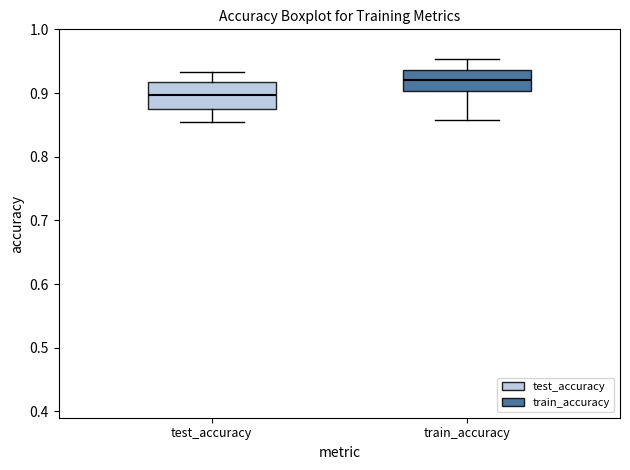

Reading left to right, transcribe this box plot: for each box, give where its median line is, the range the box spans, and where its two whiskers end, as read against the y-axis. The values are not printed on the chart, so give them approximately, as read against the axis.

test_accuracy: median 0.90, box 0.87 to 0.92, whiskers 0.85 to 0.93
train_accuracy: median 0.92, box 0.90 to 0.94, whiskers 0.86 to 0.95